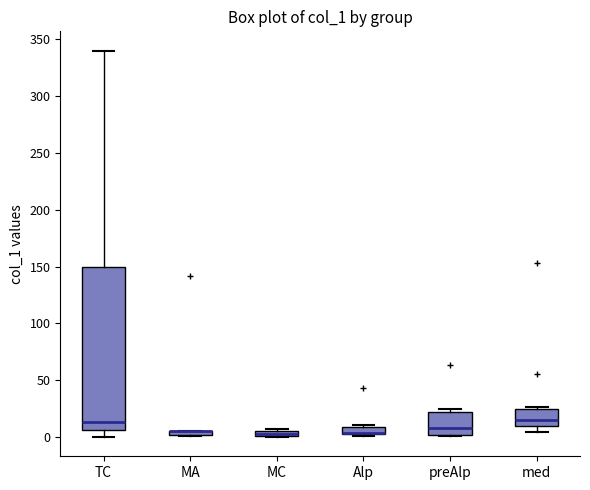

Where is the lower edge of the box for TC on the y-axis? The values are not printed on the chart, so give them approximately, as read against the axis.

5